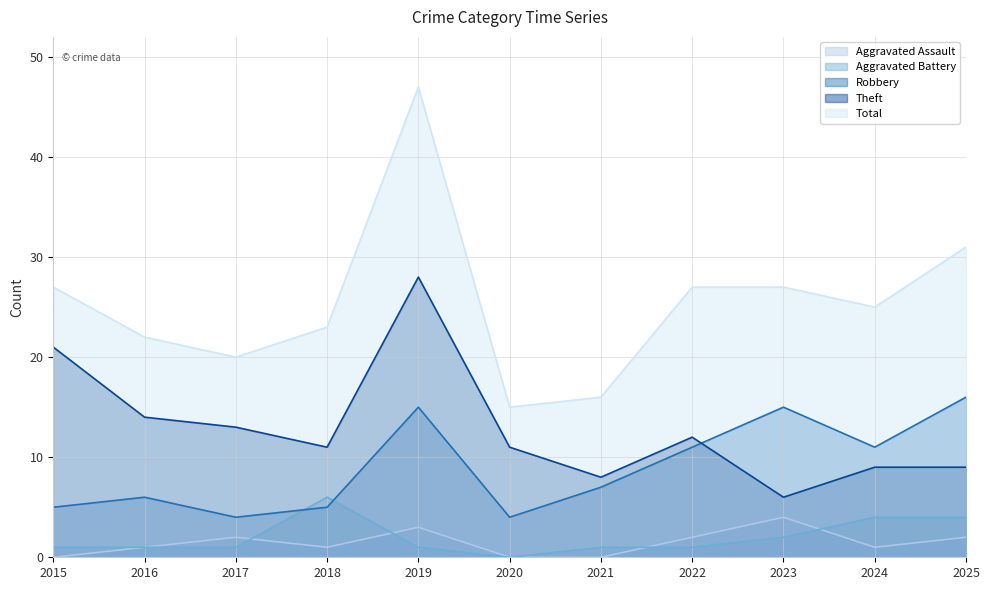

What are all the series names shown in the legend?

Aggravated Assault, Aggravated Battery, Robbery, Theft, Total